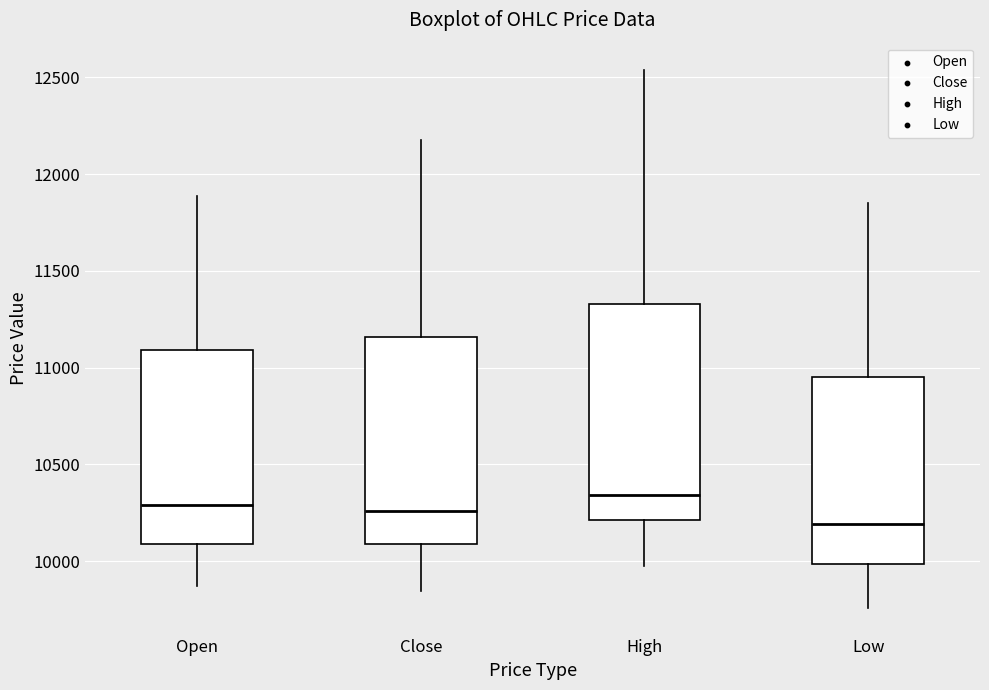

Reading left to right, read every box against the y-axis: the position of its median line, the range the box covers, and the ends of its whiskers. The values are not printed on the chart, so give them approximately, as read against the axis.

Open: median 10300, box 10100 to 11100, whiskers 9850 to 11900
Close: median 10250, box 10100 to 11150, whiskers 9850 to 12200
High: median 10350, box 10200 to 11350, whiskers 10000 to 12550
Low: median 10200, box 10000 to 10950, whiskers 9750 to 11850